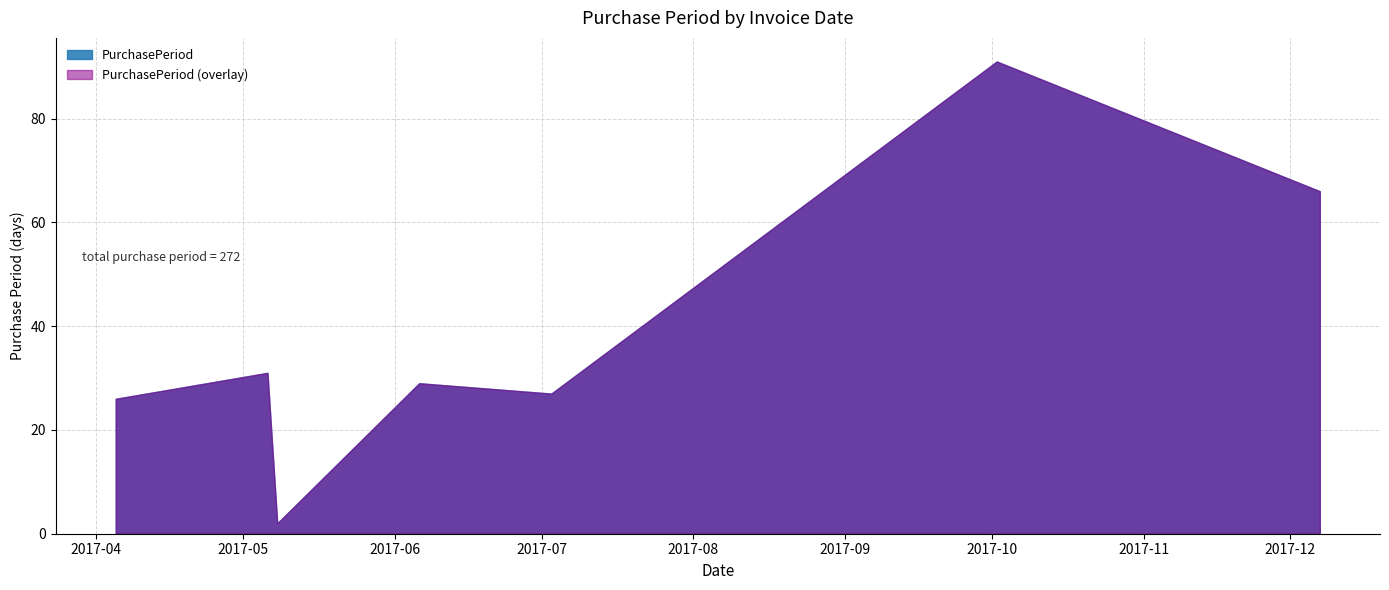

True or false: the data shows 2 at 2017-05-08.

True